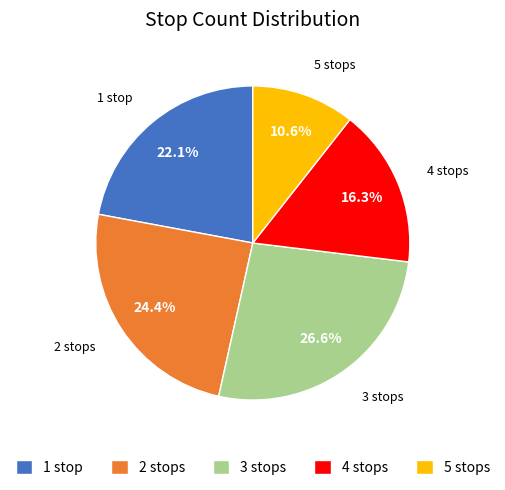

Which category has the biggest portion of the pie?

3 stops